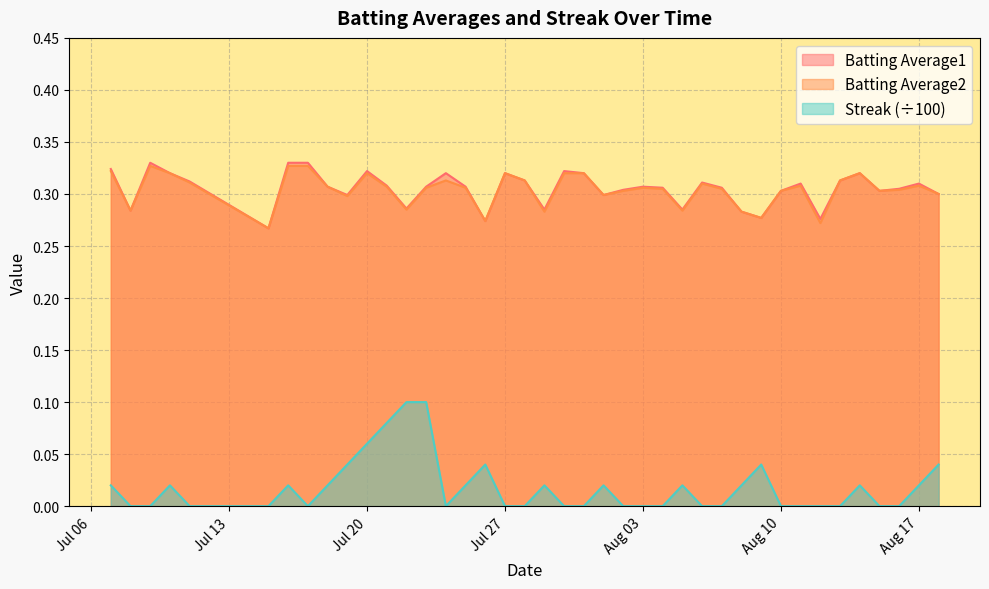

At which label is Batting Average2 closest to 0?

2010-07-15